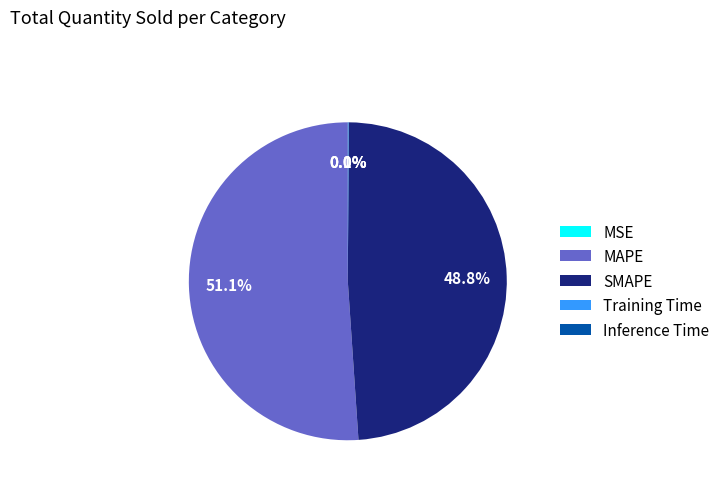

What is the majority slice?

MAPE